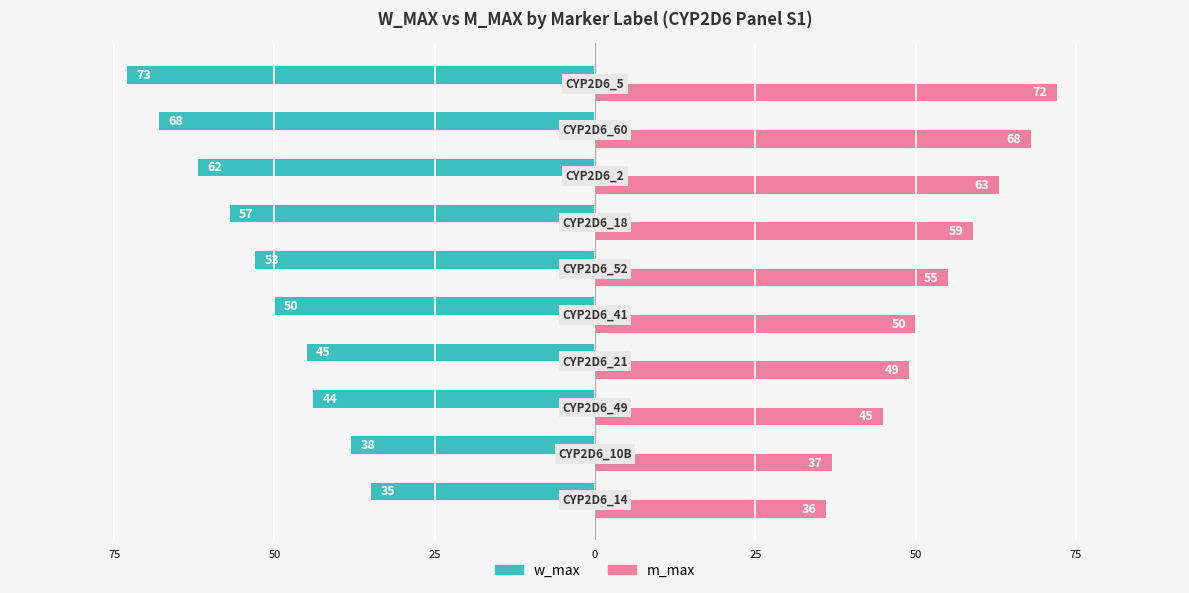

What are all the series names shown in the legend?

w_max, m_max